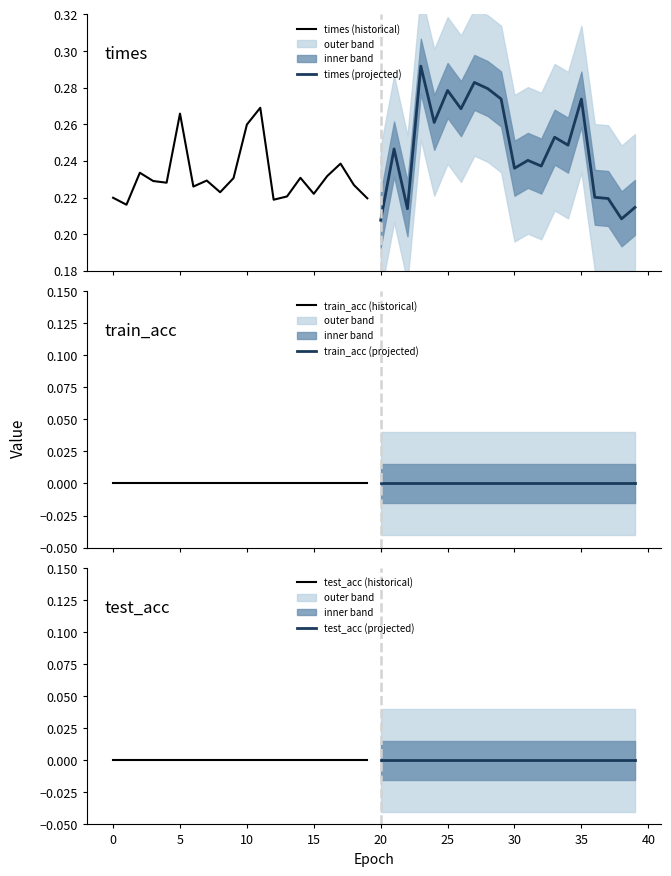

Which series has the largest range (max minus min)?

times (projected)